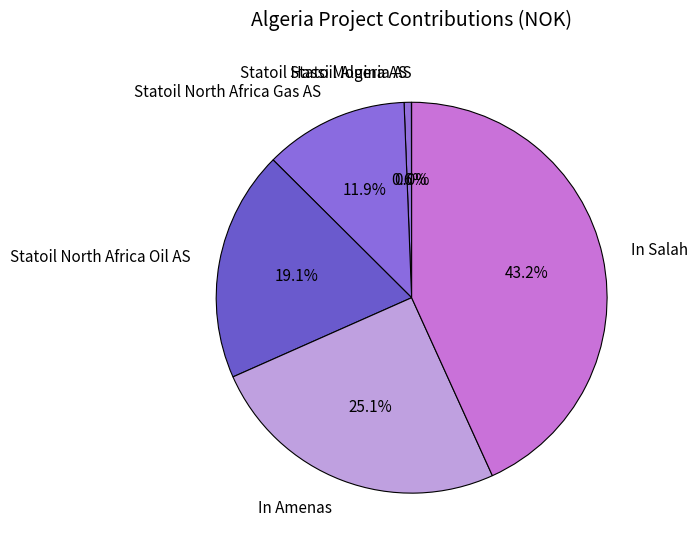

To the nearest percent, what percentage of the pie is Statoil Hassi Mouina AS?

1%